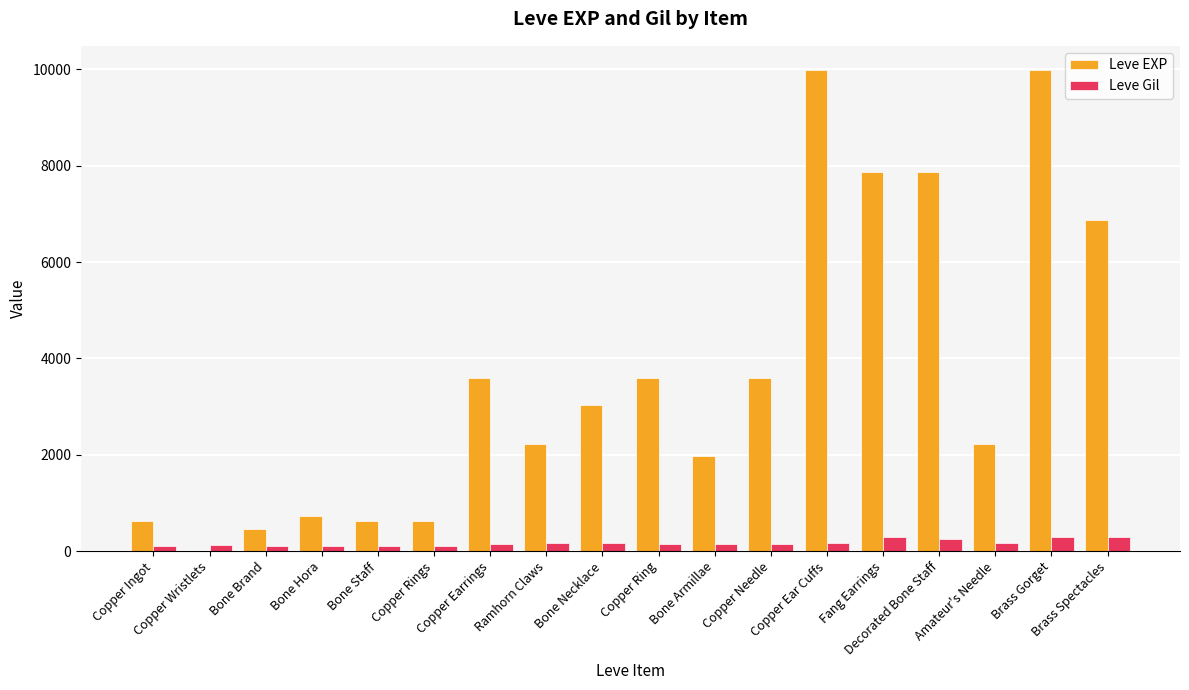

Which series has the widest spread of values?

Leve EXP